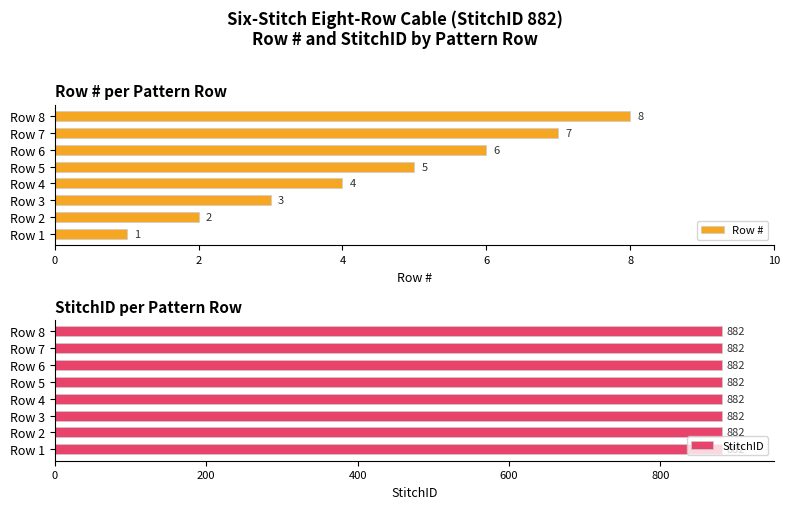

What is the maximum value for Row #?

8